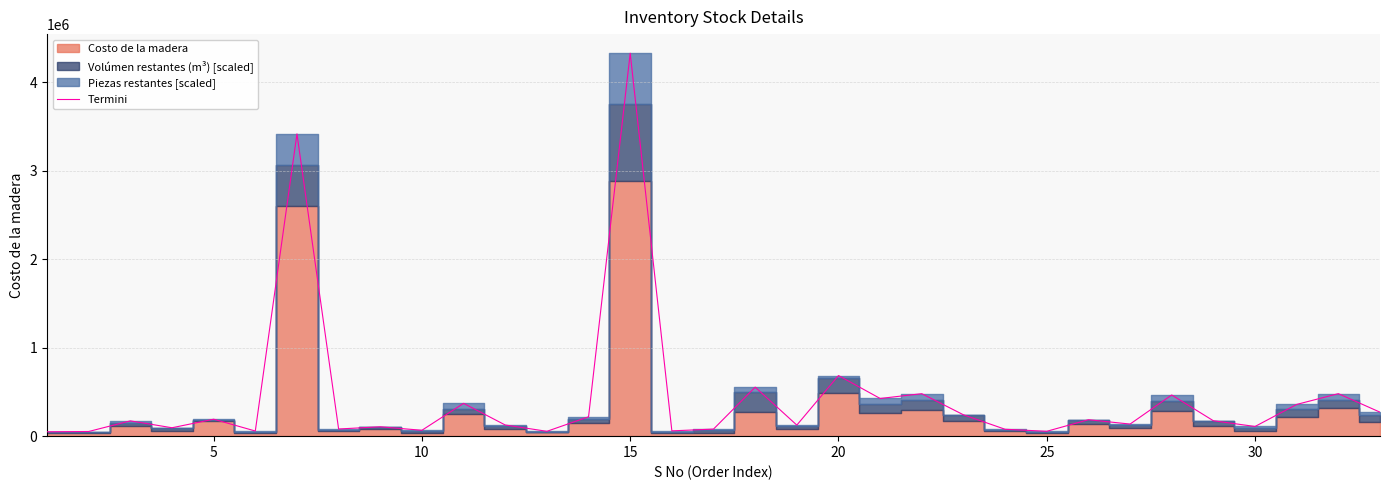

What is the maximum value shown in the chart?

4327248.8